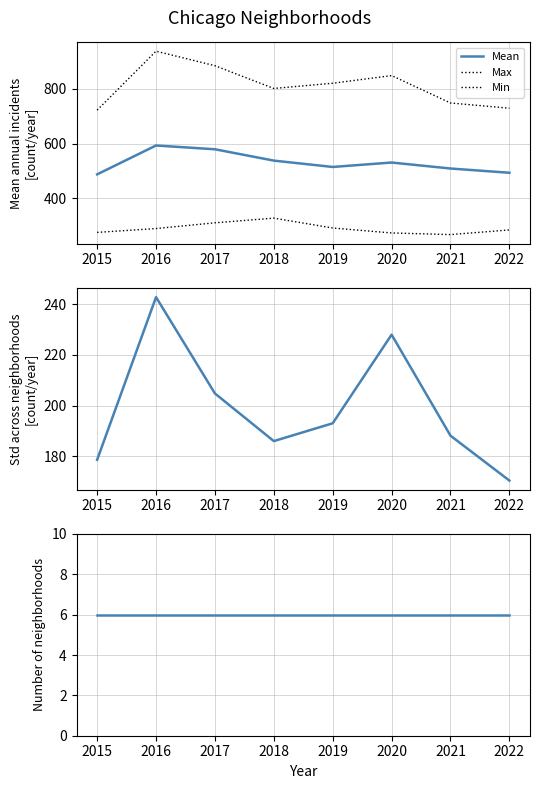

True or false: Mean and Min intersect in this chart.

False